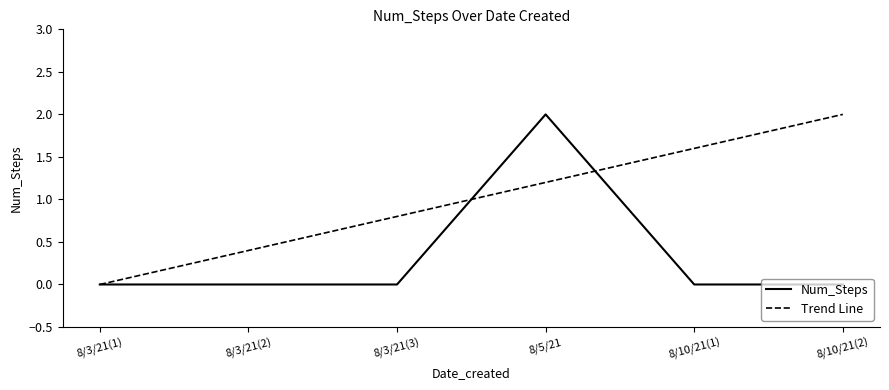

Rank the categories by Trend Line value from highest to lowest.

8/10/21(2), 8/10/21(1), 8/5/21, 8/3/21(3), 8/3/21(2), 8/3/21(1)